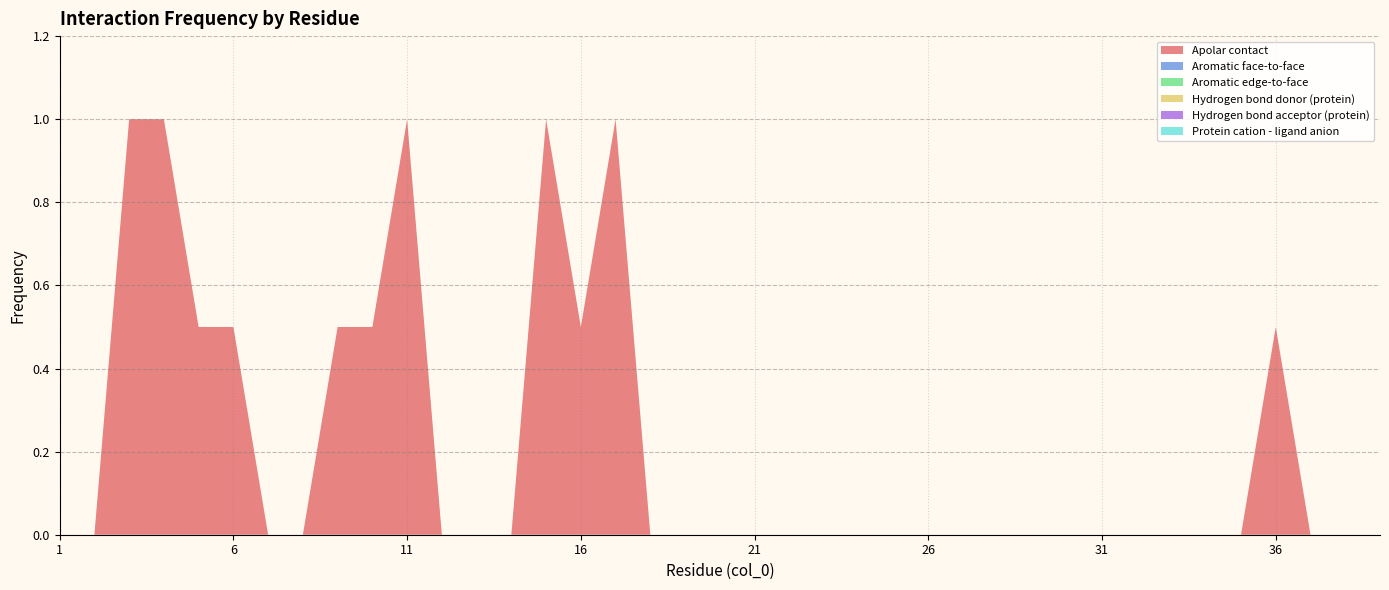

Is the value of Aromatic edge-to-face at 13 greater than the value of Aromatic face-to-face at 14?

No